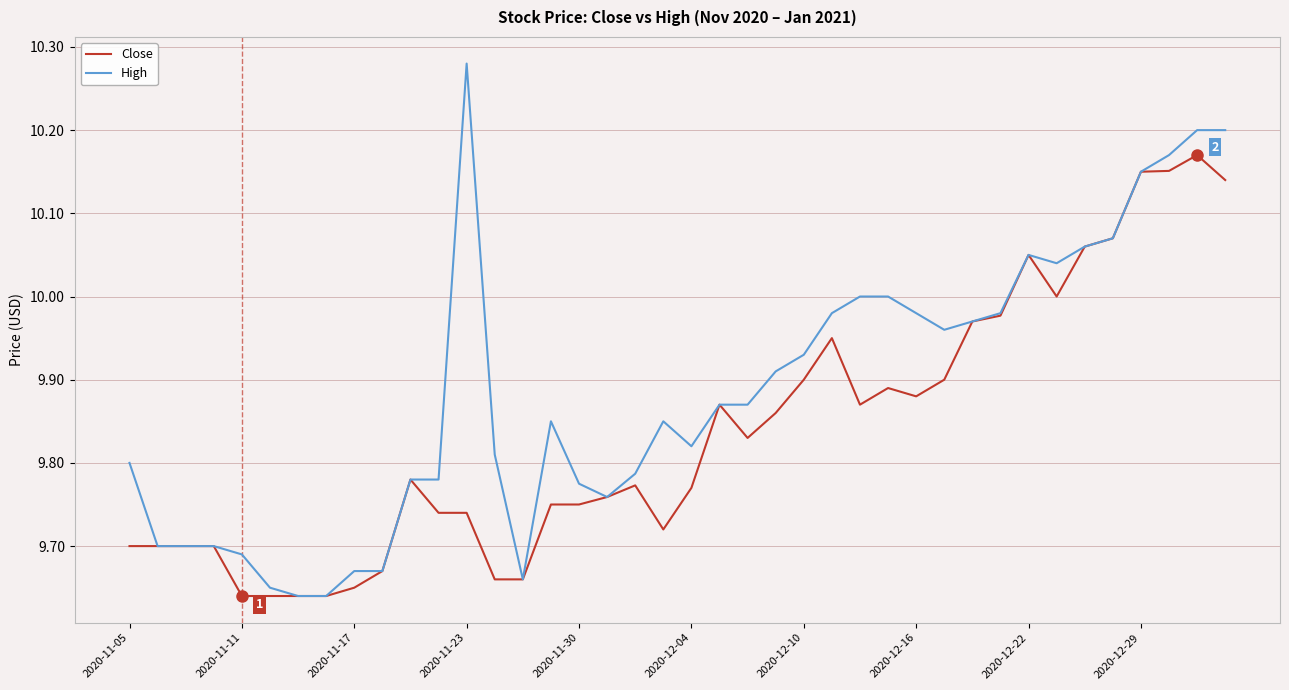

Which series has the largest total across all categories?

High